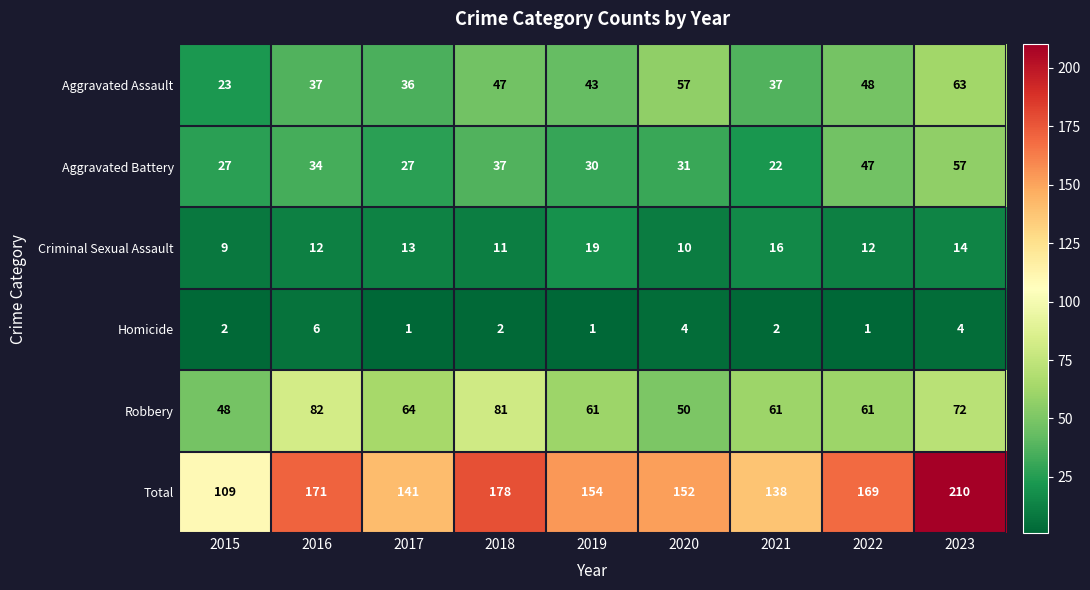

True or false: Aggravated Battery has a value of 63 at 2018.

False